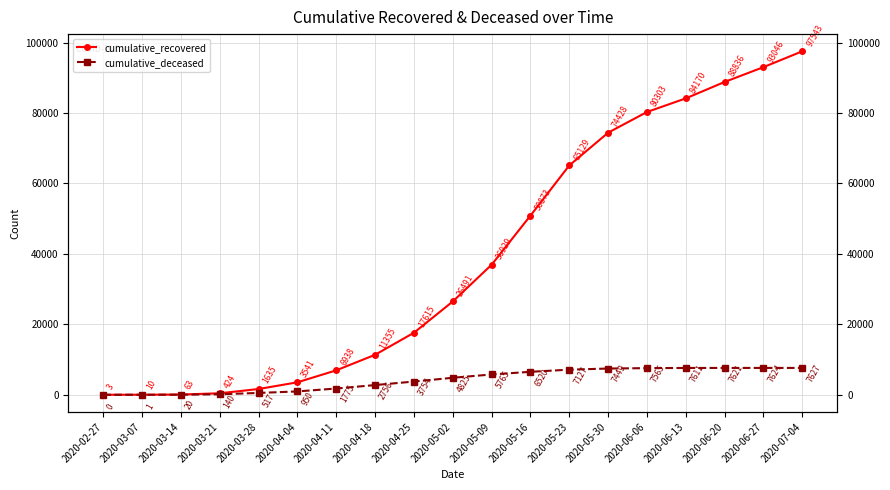

Rank the series by their maximum value, from highest to lowest.

cumulative_recovered, cumulative_deceased